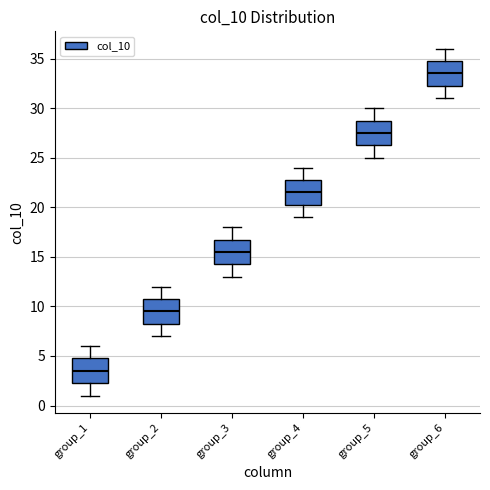

Which box's median line is the highest?

group_6